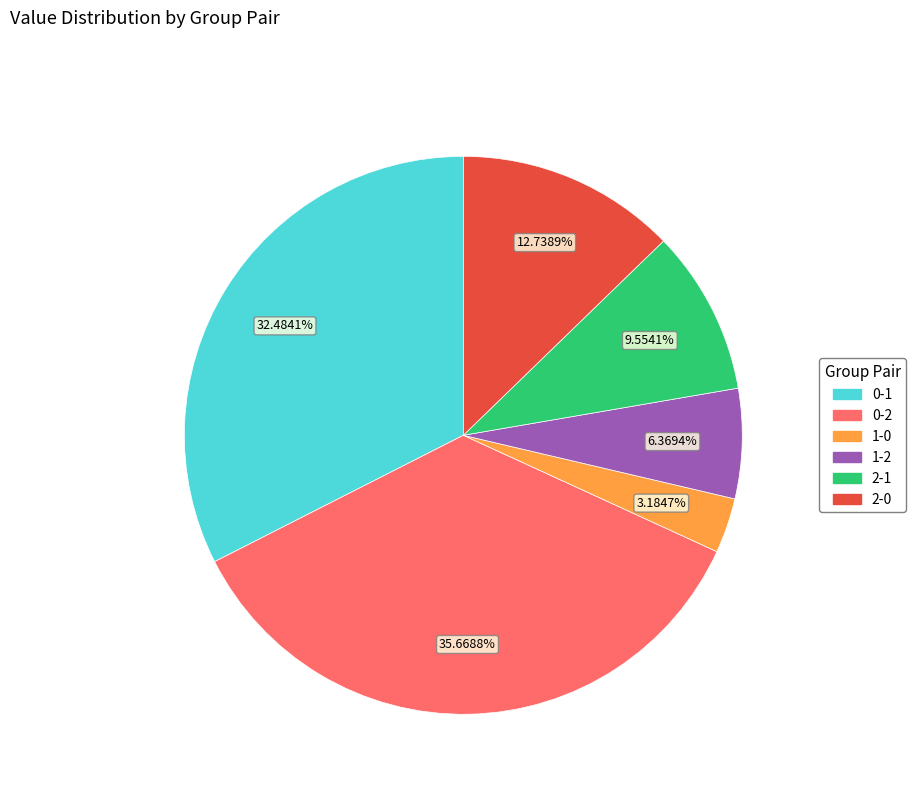

How many slices are in this pie chart?

6